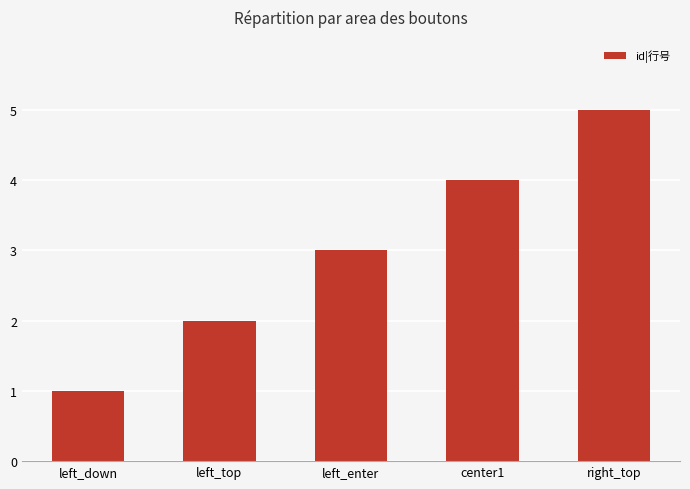

Reading left to right, transcribe all the data shown in this chart.

left_down=1	left_top=2	left_enter=3	center1=4	right_top=5